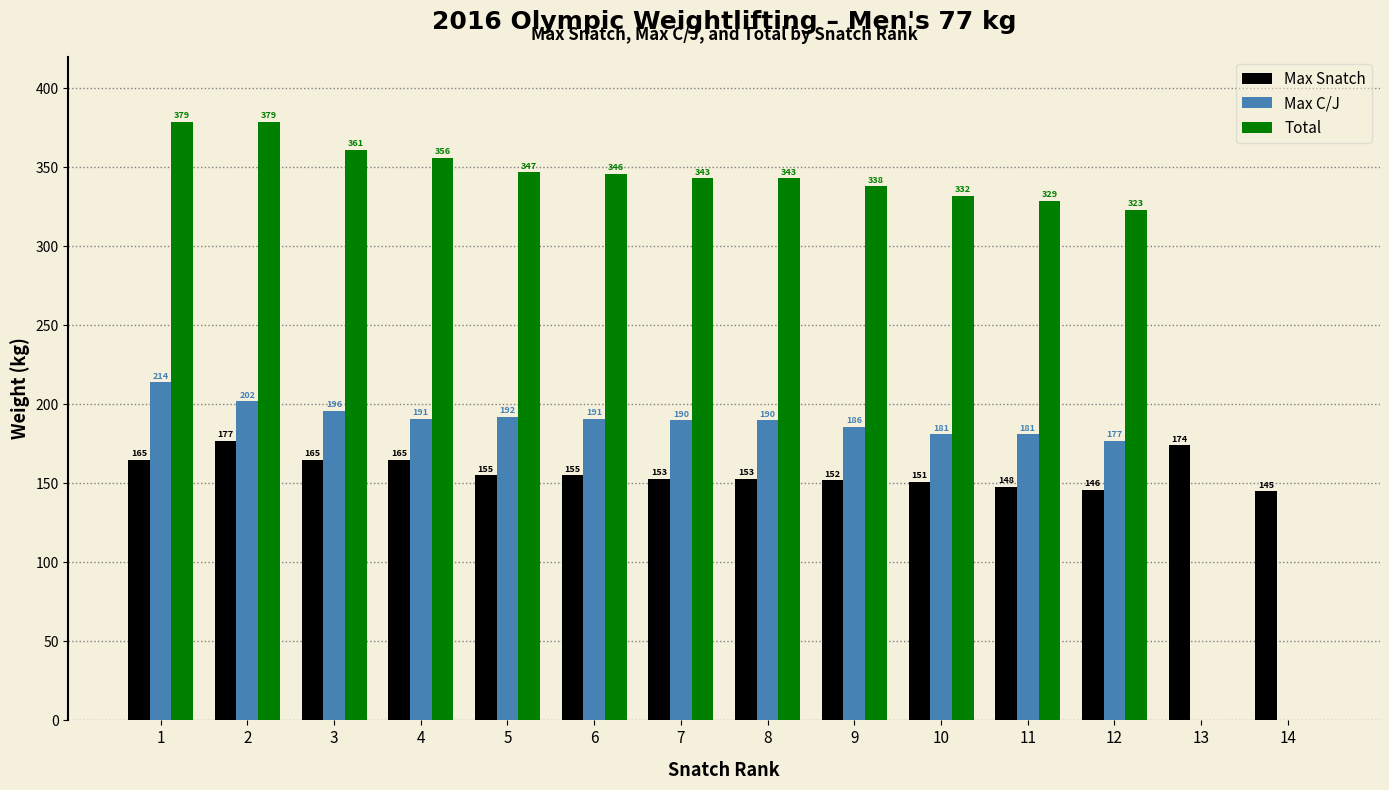

The Max C/J series shows 307 at 12. True or false?

False